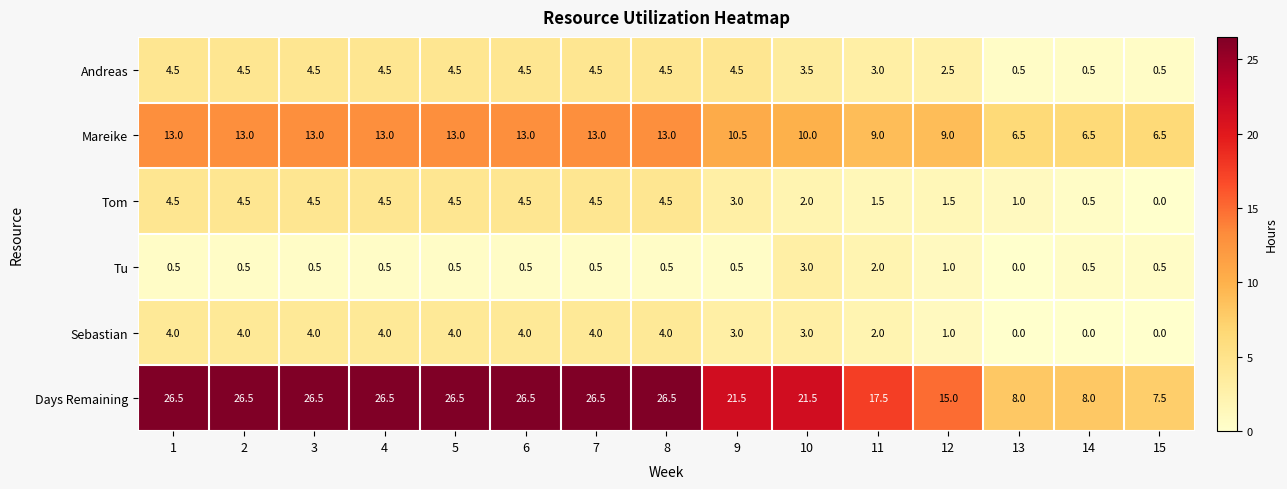

Count the Tom values in the range 1 to 4.

5